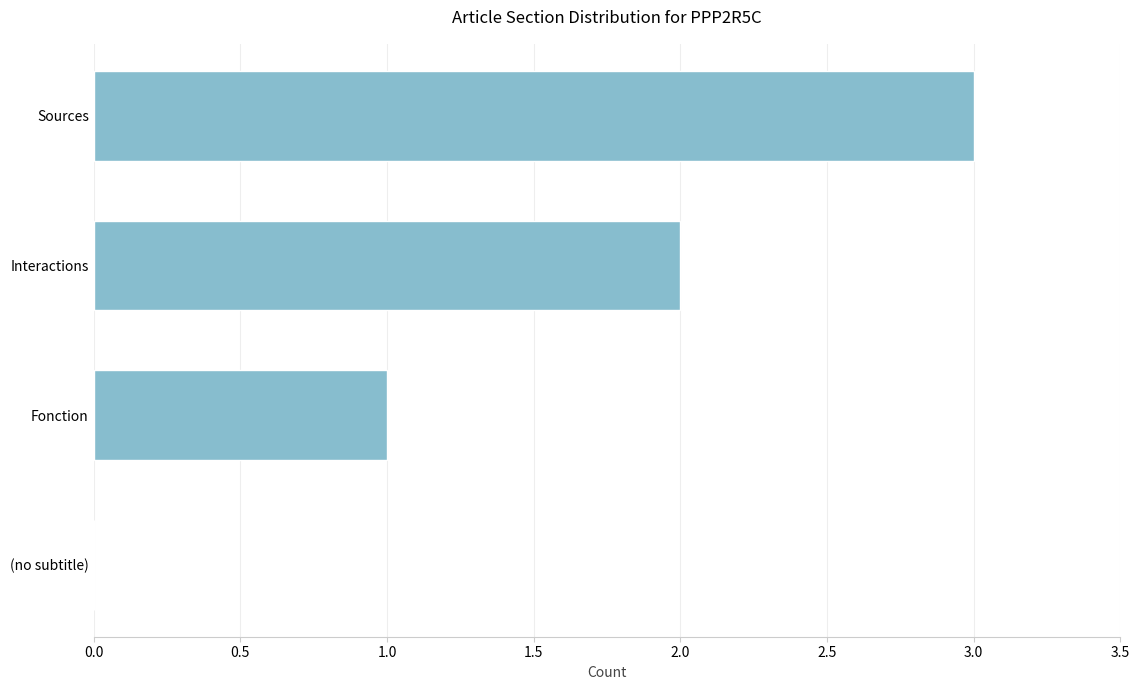

How many values are between 1 and 3?

3